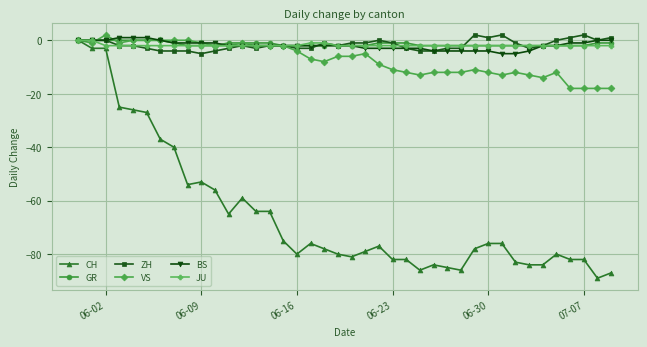

Does the chart display data point markers on the line(s)?

Yes